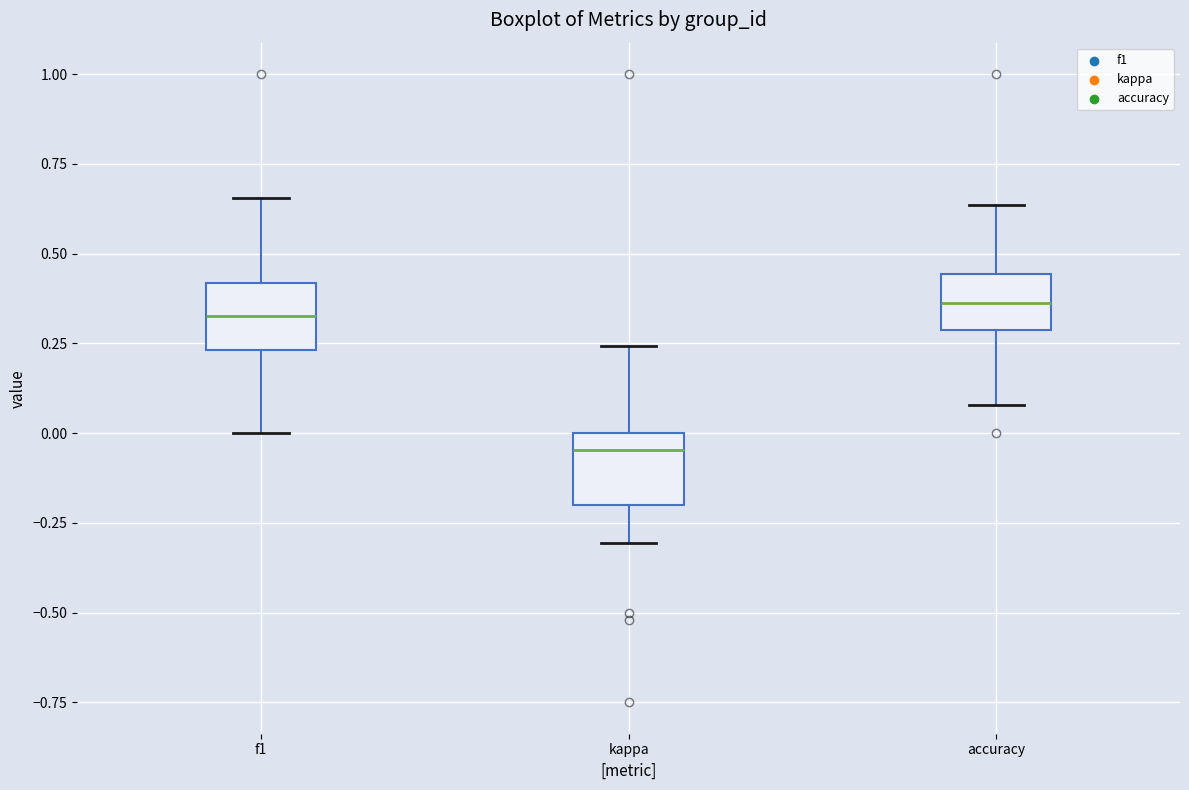

Reading left to right, transcribe this box plot: for each box, give where its median line is, the range the box spans, and where its two whiskers end, as read against the y-axis. The values are not printed on the chart, so give them approximately, as read against the axis.

f1: median 0.35, box 0.25 to 0.40, whiskers 0.00 to 0.65
kappa: median -0.05, box -0.20 to 0.00, whiskers -0.30 to 0.25
accuracy: median 0.35, box 0.30 to 0.45, whiskers 0.10 to 0.65